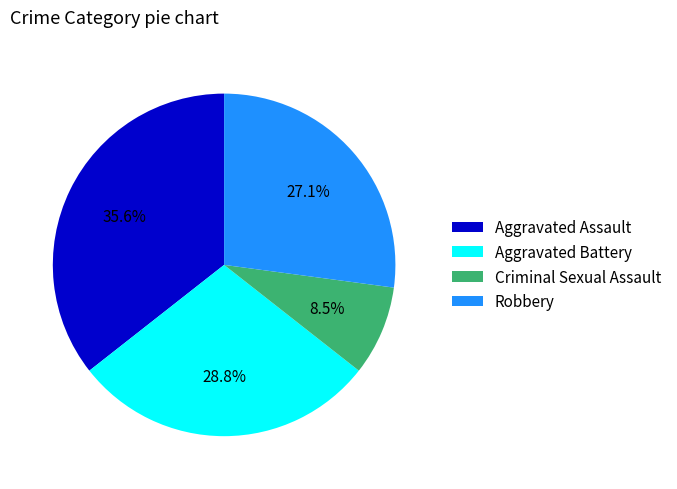

What percentage is the Aggravated Assault slice, to the nearest percent?

36%